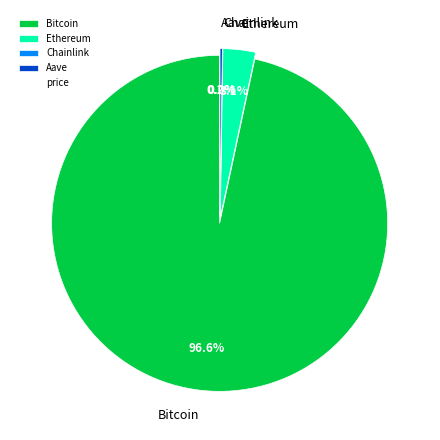

Combined, do Bitcoin and Chainlink account for over 50%?

Yes